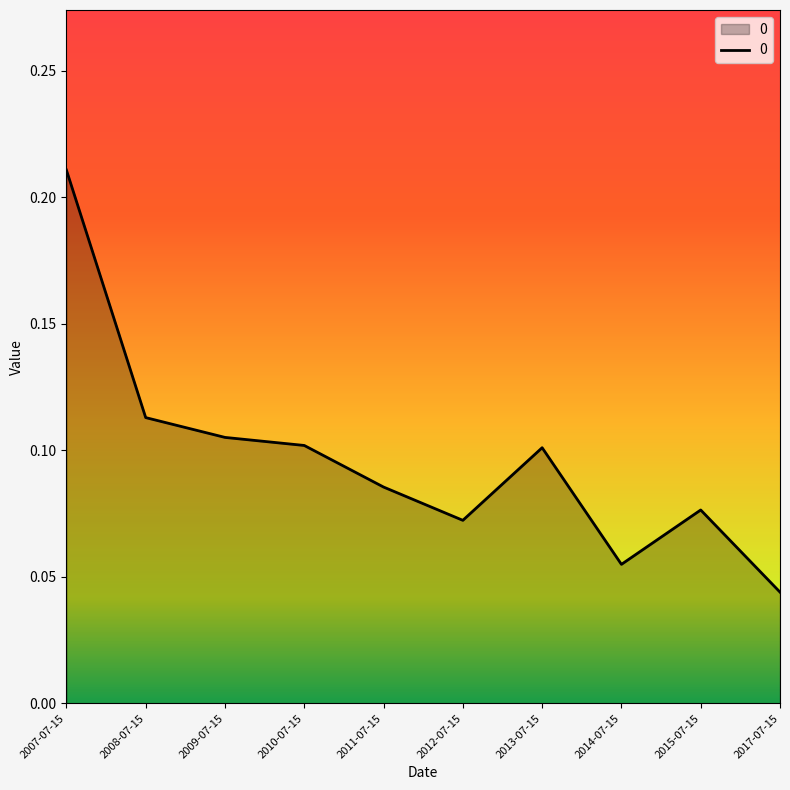

Where is the data nearest to the value 0?

2017-07-15